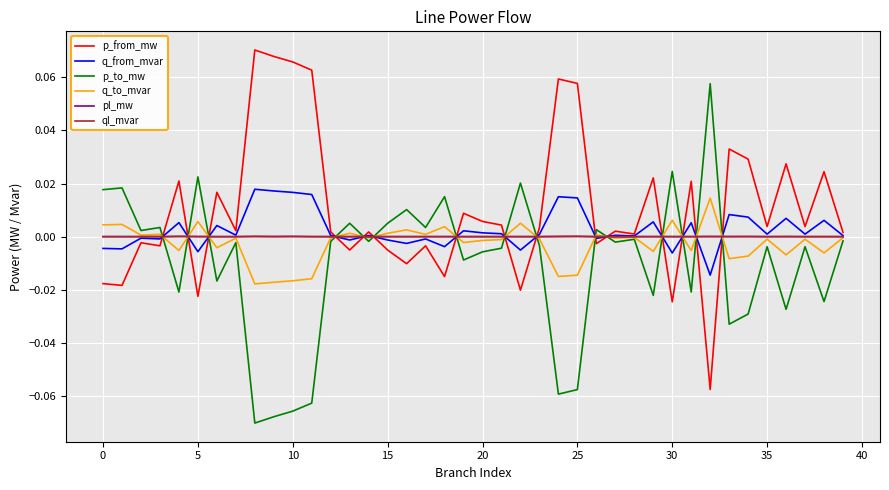

At how many categories does at least one series exceed 0?

40